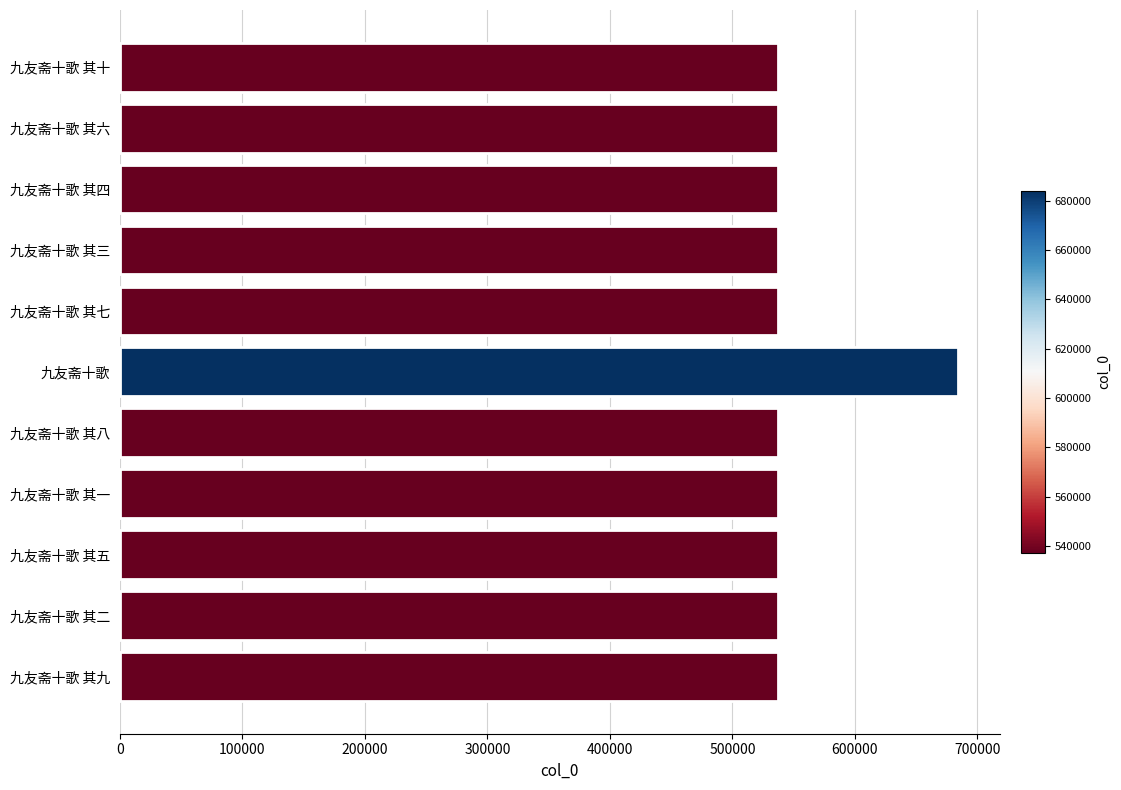

The value at 九友斋十歌 其九 is 776543. True or false?

False